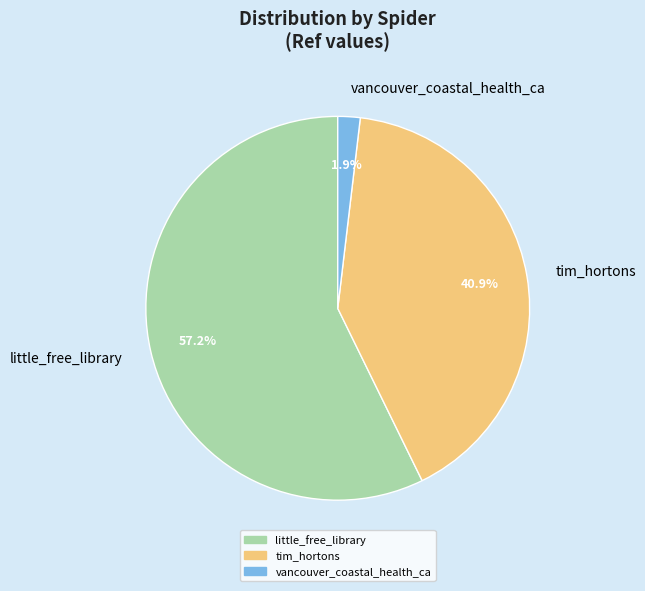

To the nearest percent, what is the combined percentage of vancouver_coastal_health_ca and little_free_library?

59%